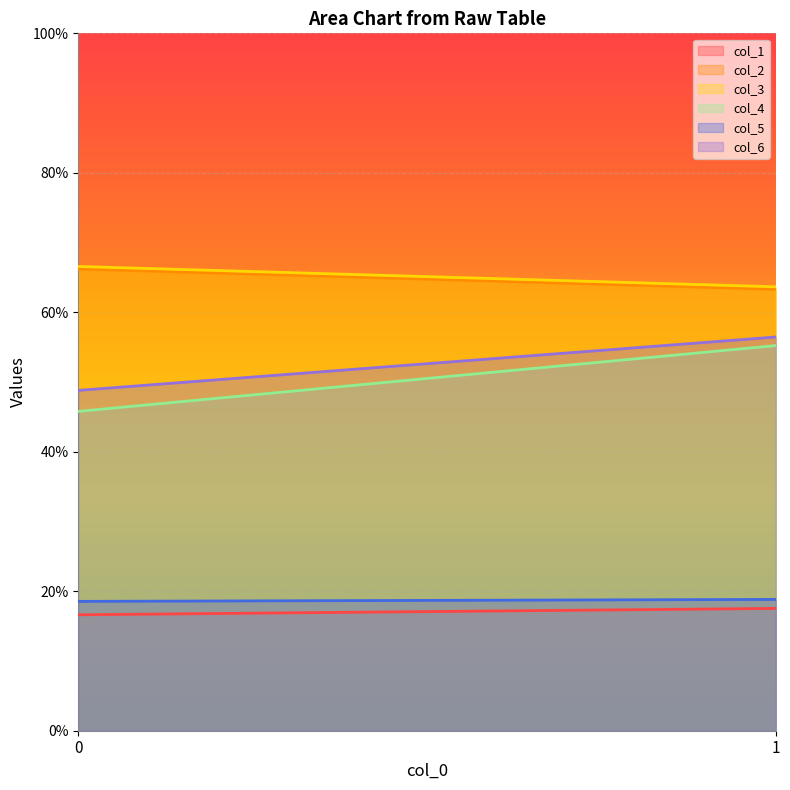

The col_2 series shows 66.2 at 0. True or false?

True